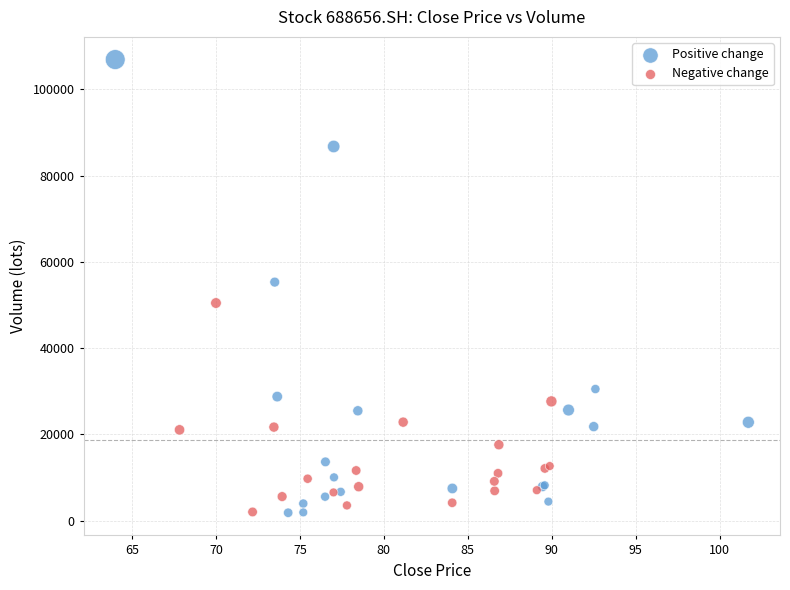

Which series has the widest spread of Y values?

Positive change